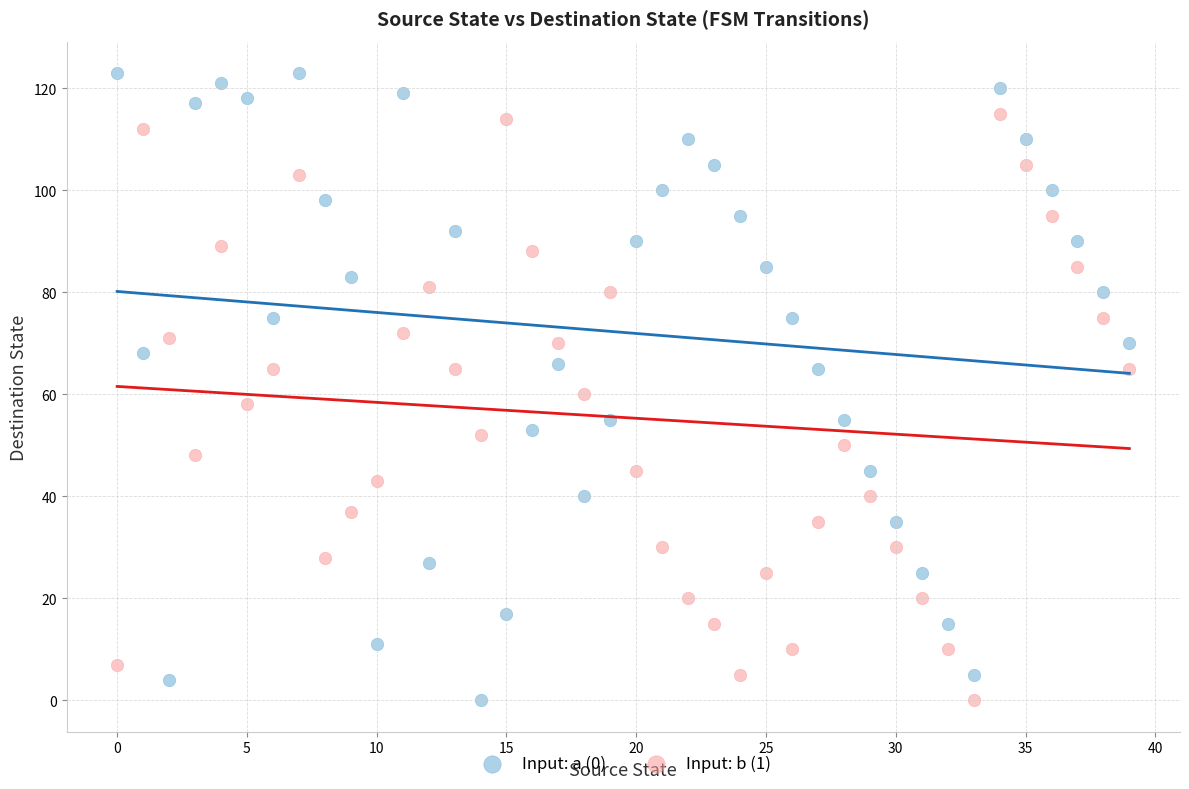

Which series has the widest spread of Y values?

Input: a (0)